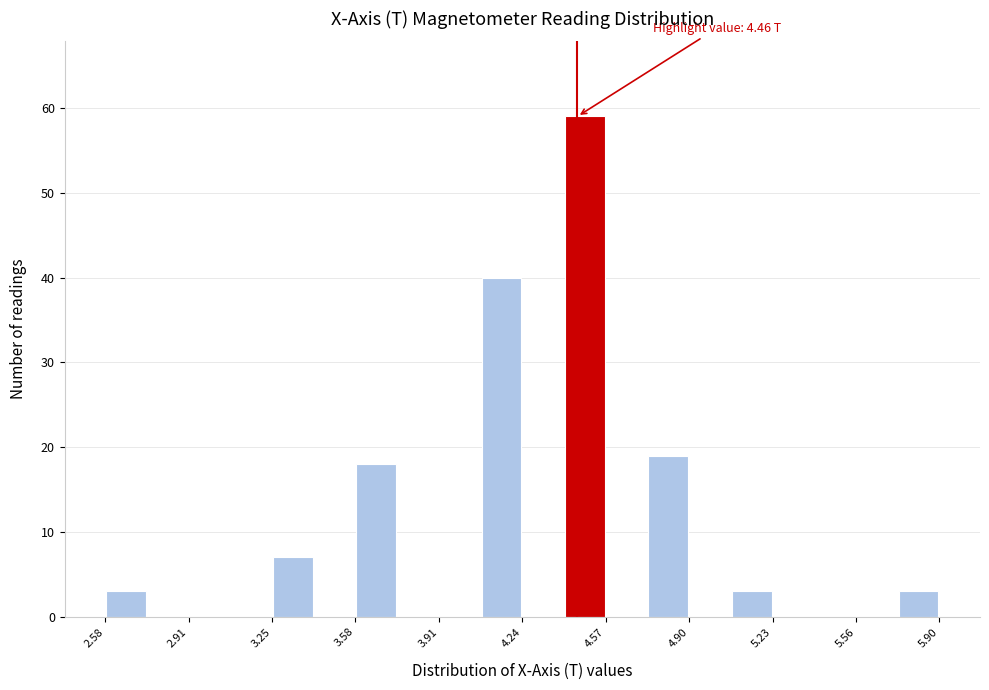

Read against the x-axis, roughly where is the centre of the tallest bar?

4.50